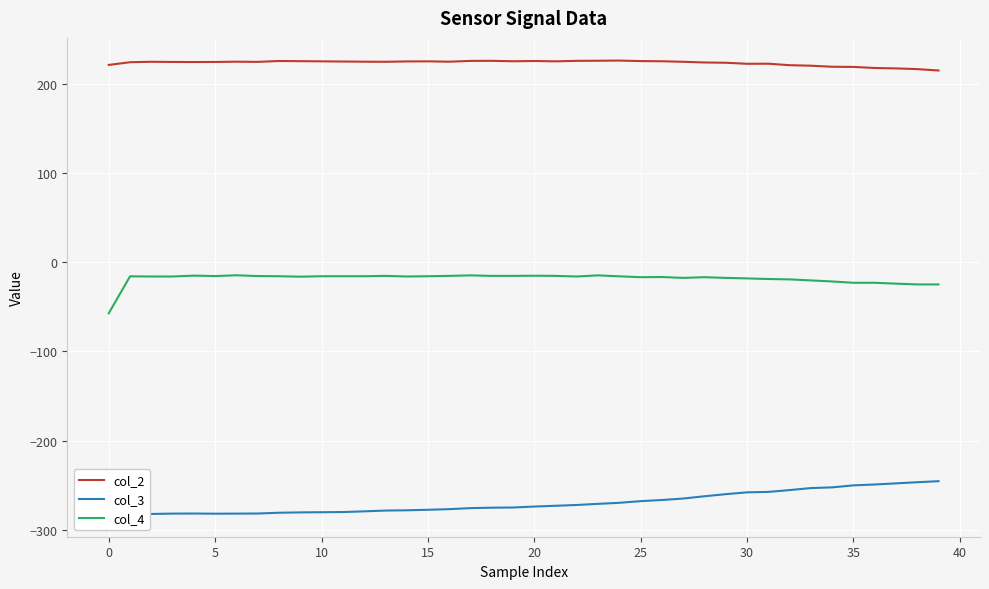

What is the maximum value for col_3?

-245.3